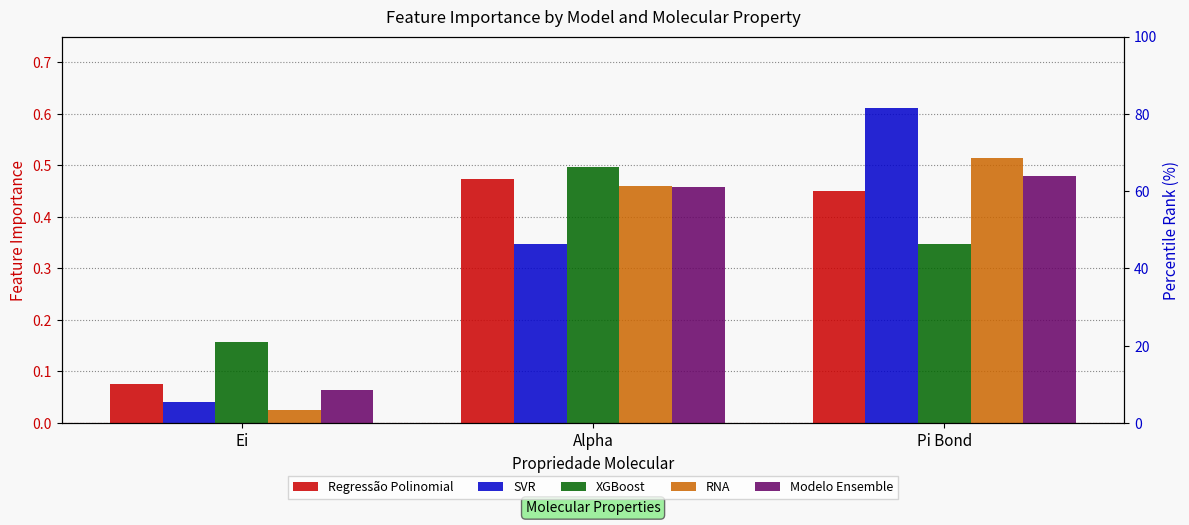

Which series has the widest spread of values?

SVR